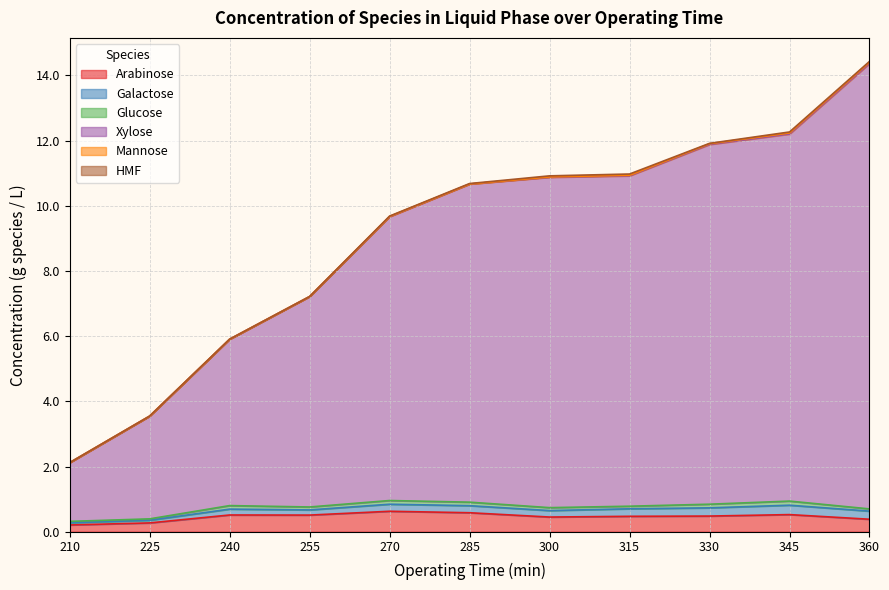

How many distinct data groups are displayed?

6